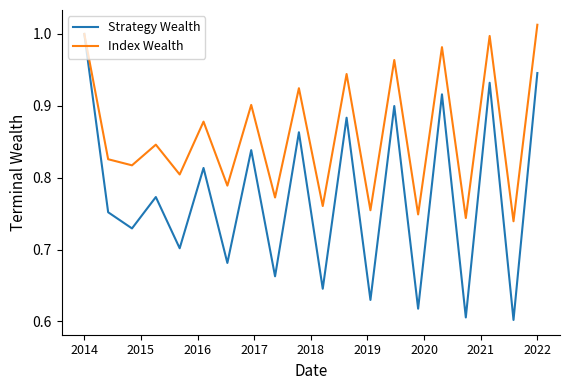

Which series has the widest spread of values?

Strategy Wealth